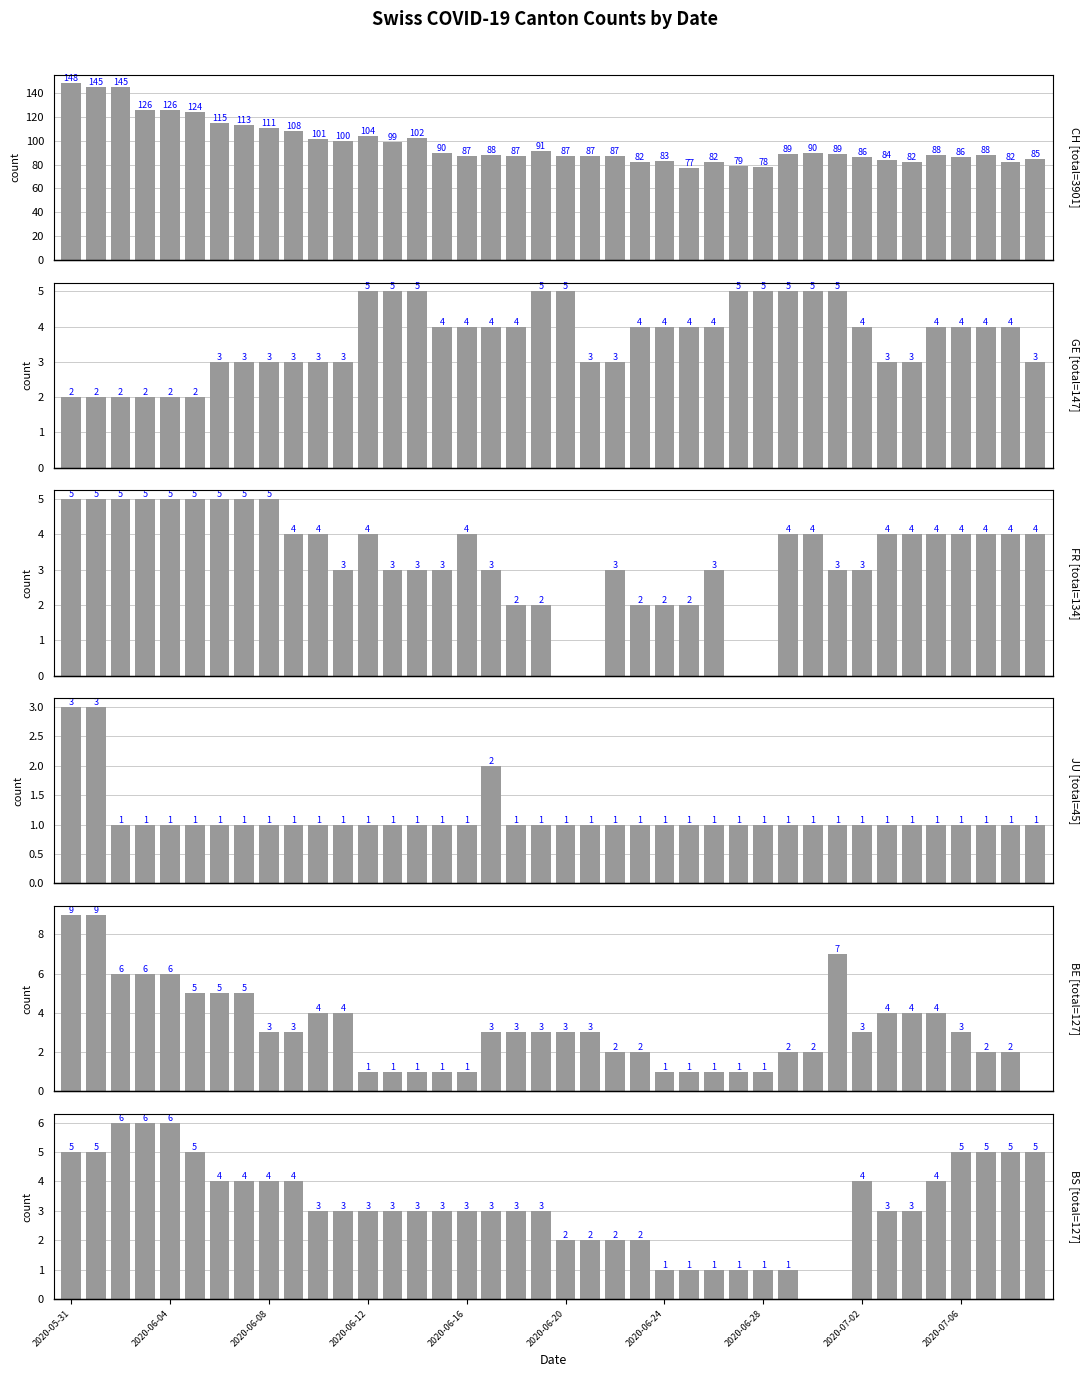

Count the number of data series in this chart.

6